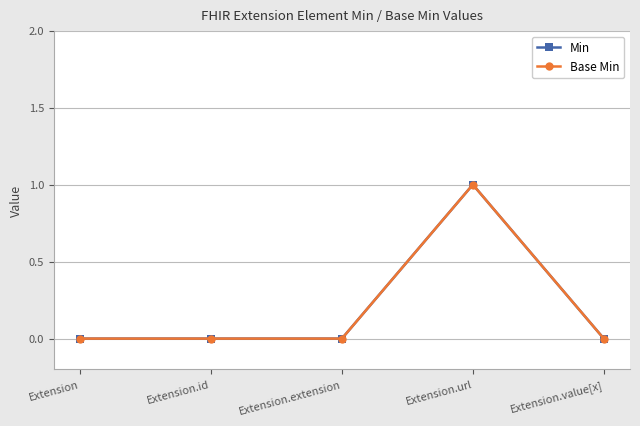

How many interior local peaks does the Base Min series have?

1